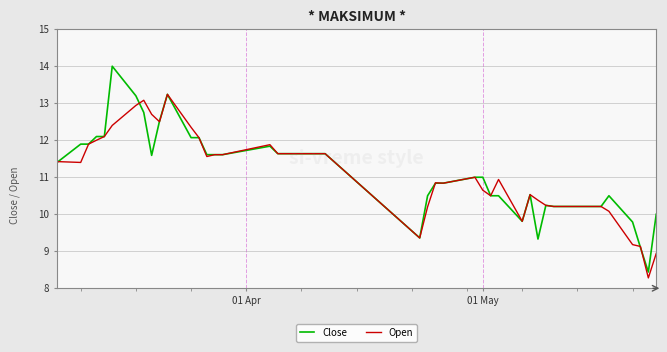

List the series in order of their peak value, lowest first.

Open, Close